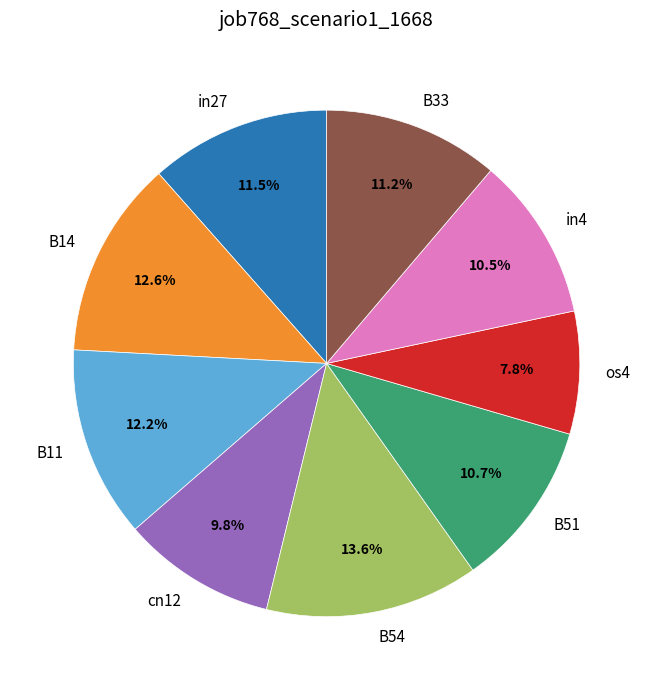

How many segments does this pie chart have?

9